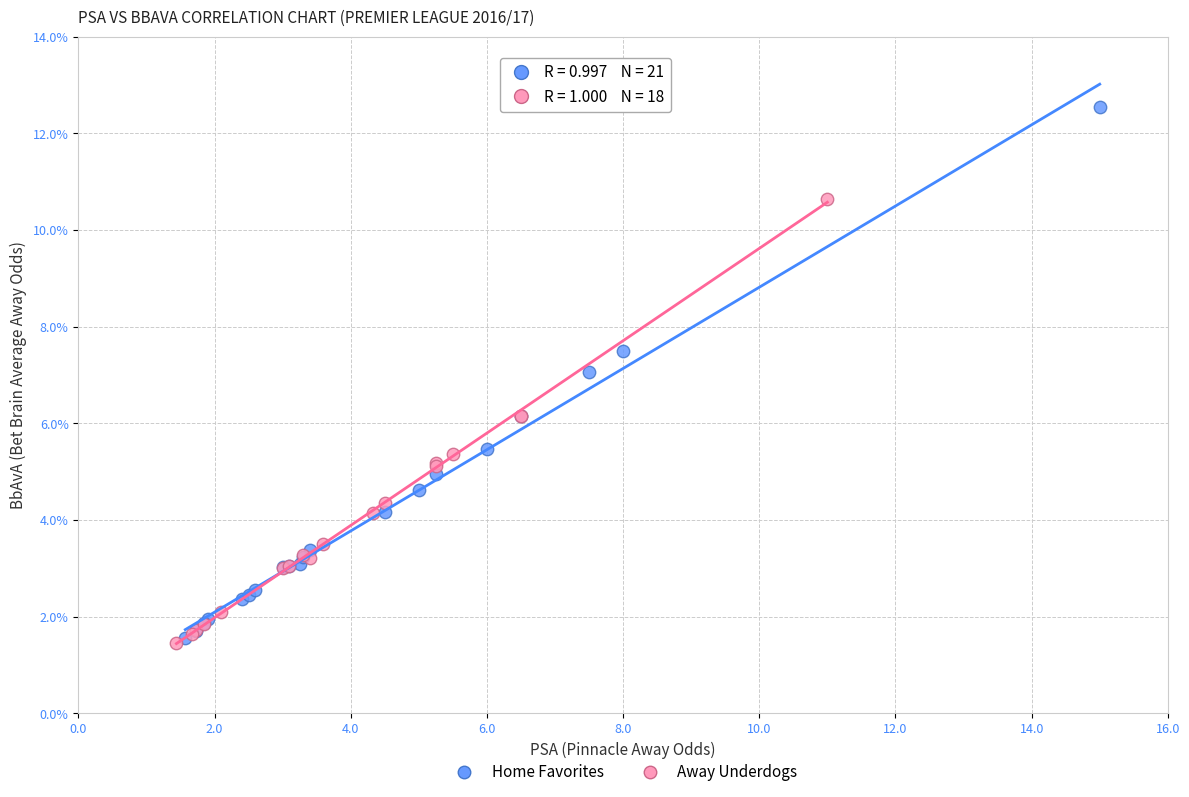

Which series has the largest Y range (max minus min)?

Home Favorites